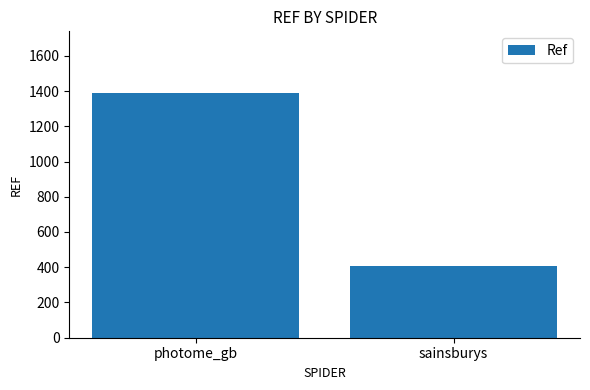

Reading right to left, list all the values displayed in this chart.

409	1391